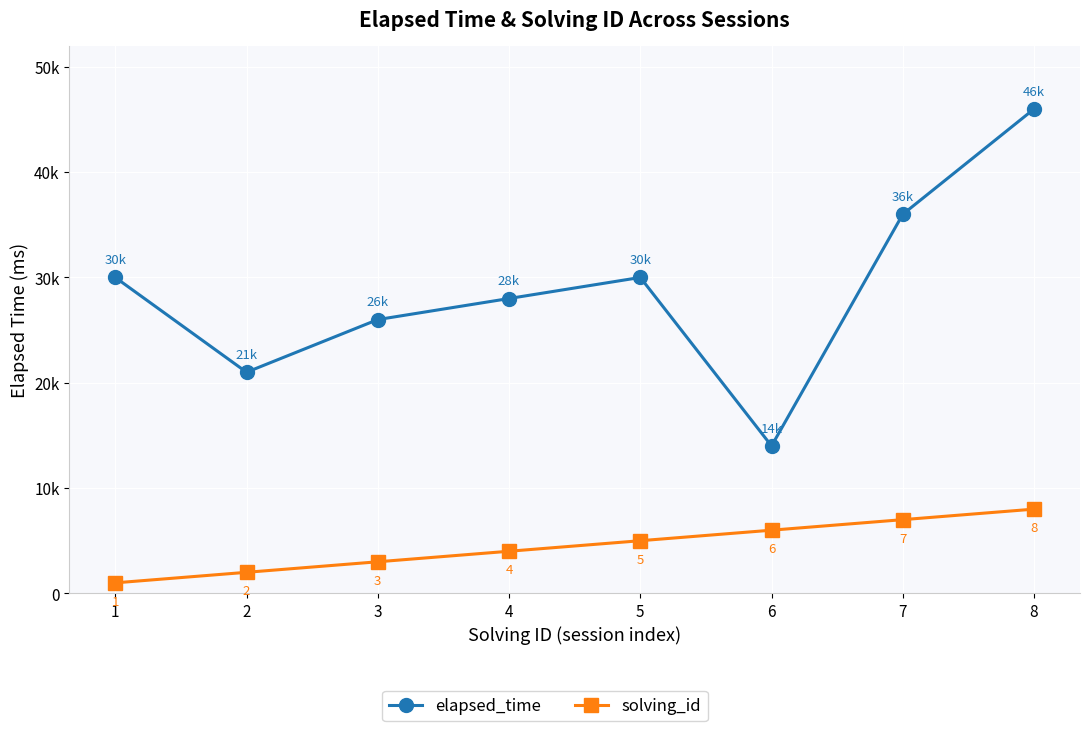

What are all the series names shown in the legend?

elapsed_time, solving_id